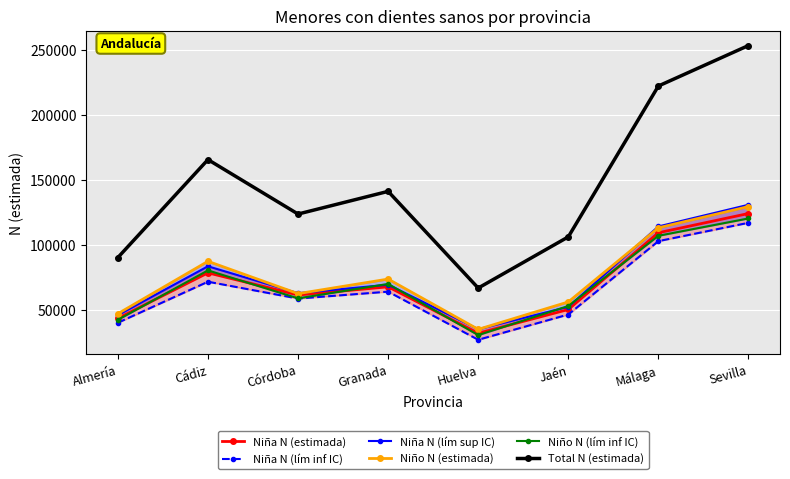

What is the average value of the Niña N (lím inf IC) series?

65736